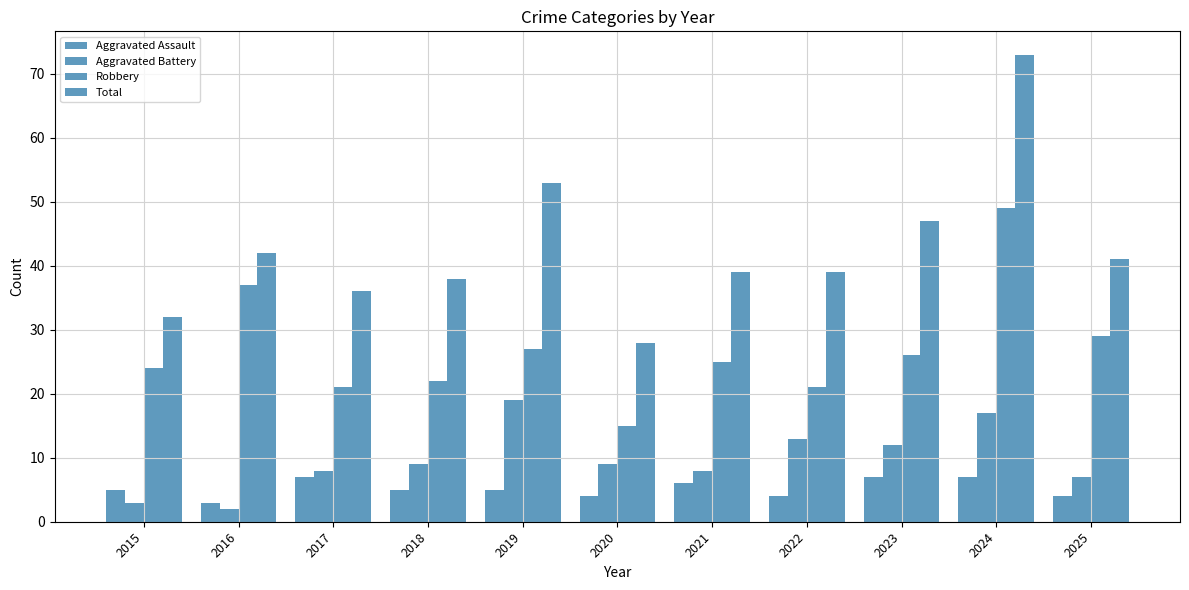

How many bars are there in total?

44